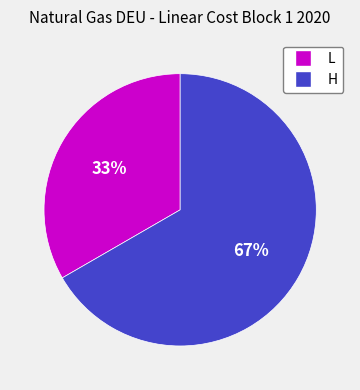

Between H and L, which is larger?

H